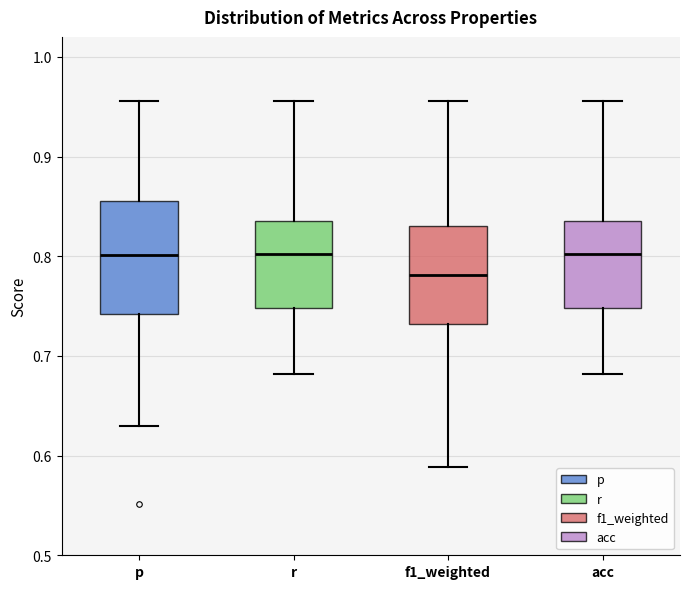

Comparing the boxes themselves (not the whiskers), which one is the tallest?

p